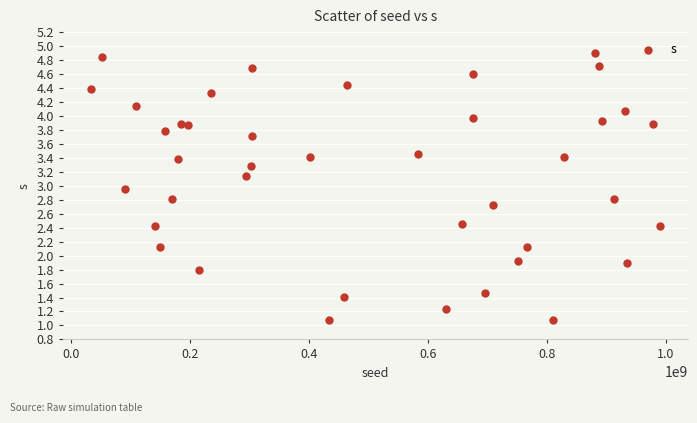

What is the range of Y values (max minus min)?

3.8